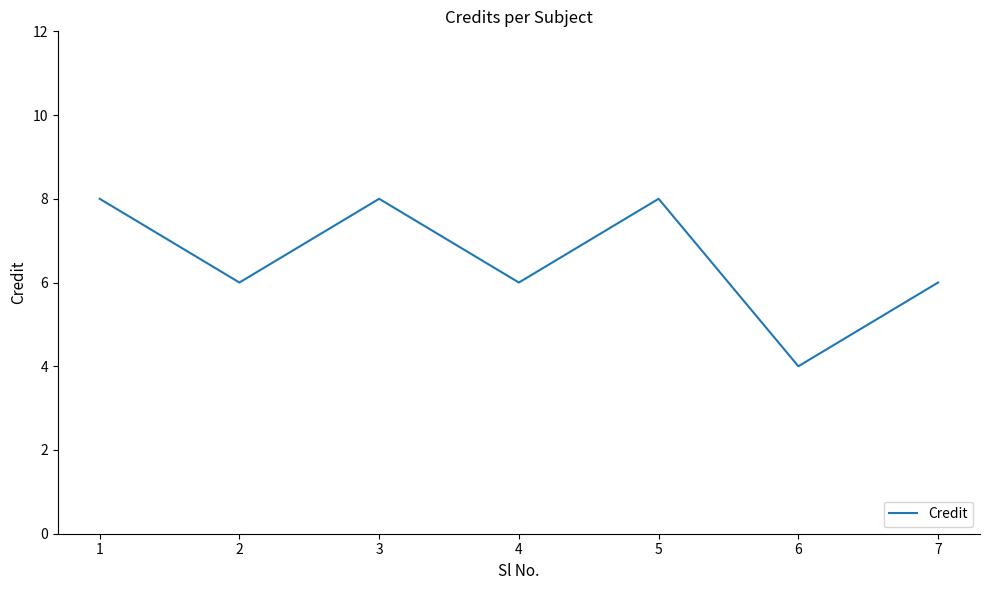

How many interior local peaks (higher than both neighbors) does the data have?

2